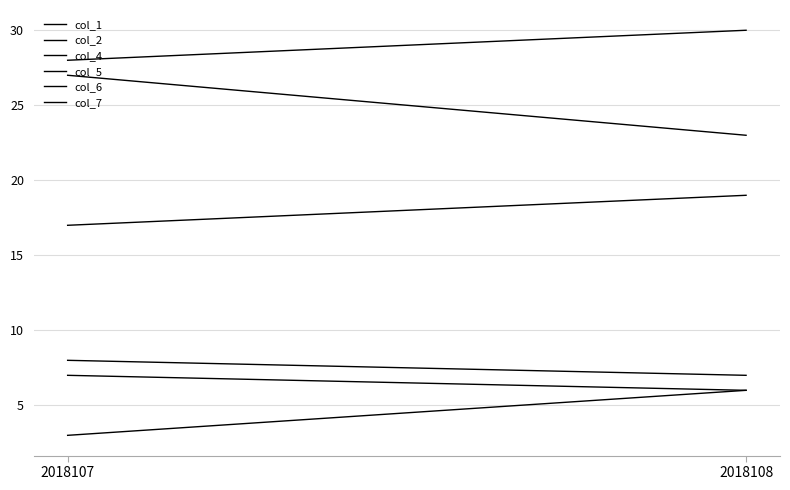

How many data points in col_7 are less than 7?

1